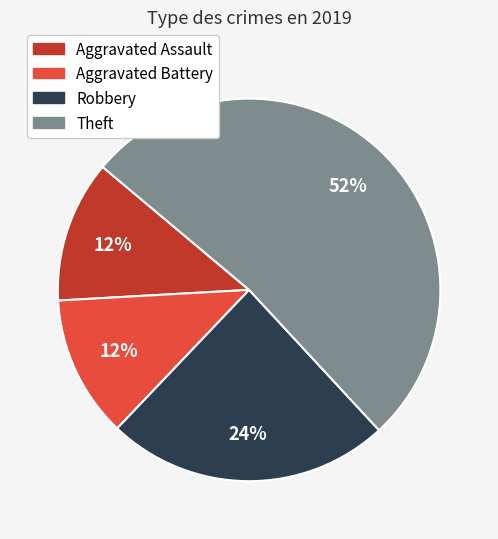

Approximately how many times larger is the value at Robbery compared to Aggravated Assault?

2.0